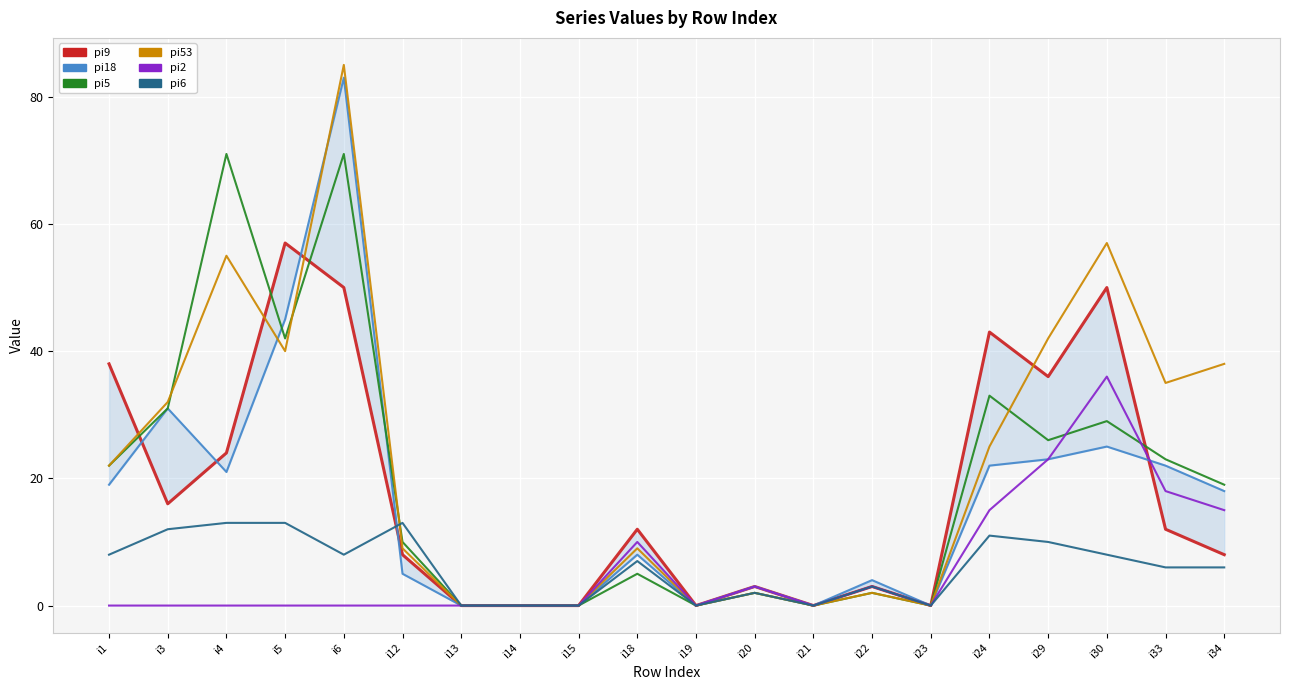

Which series has the widest spread of values?

pi53